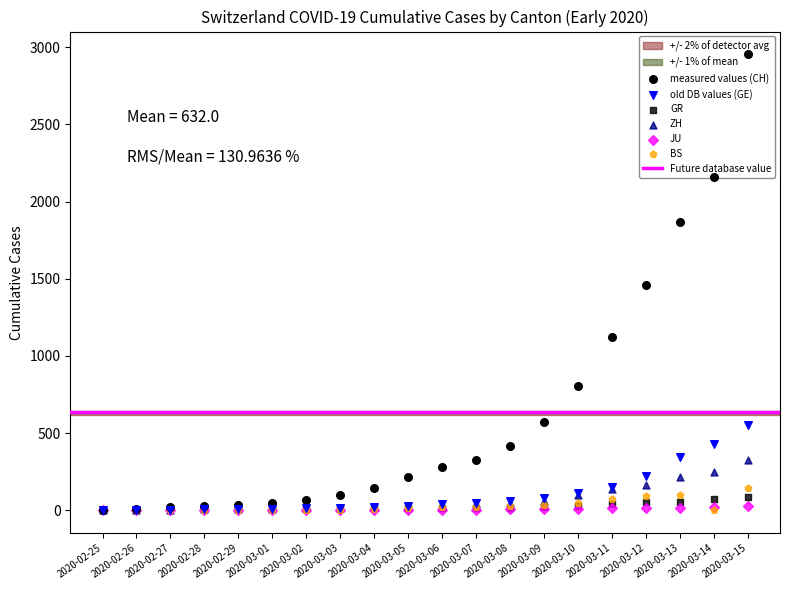

At which category is the sum across all series the highest?

2020-03-15